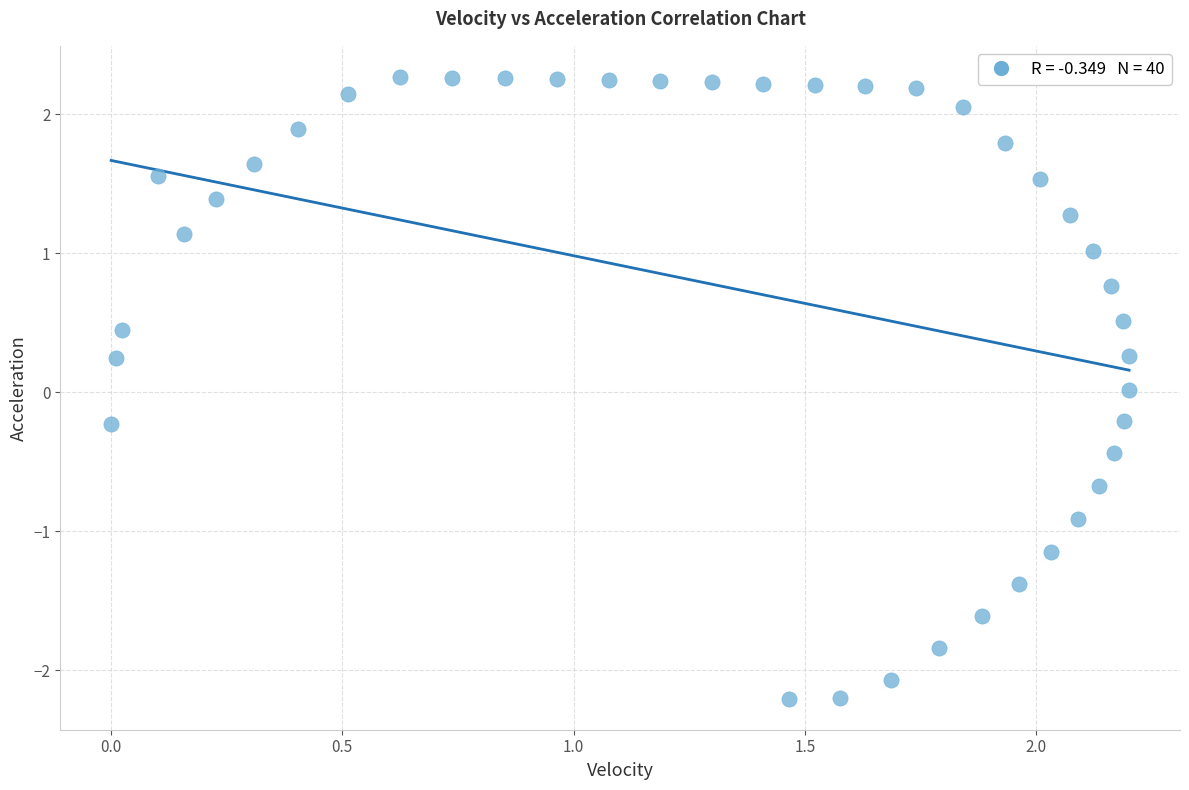

What is the range of Y values (max minus min)?

4.5